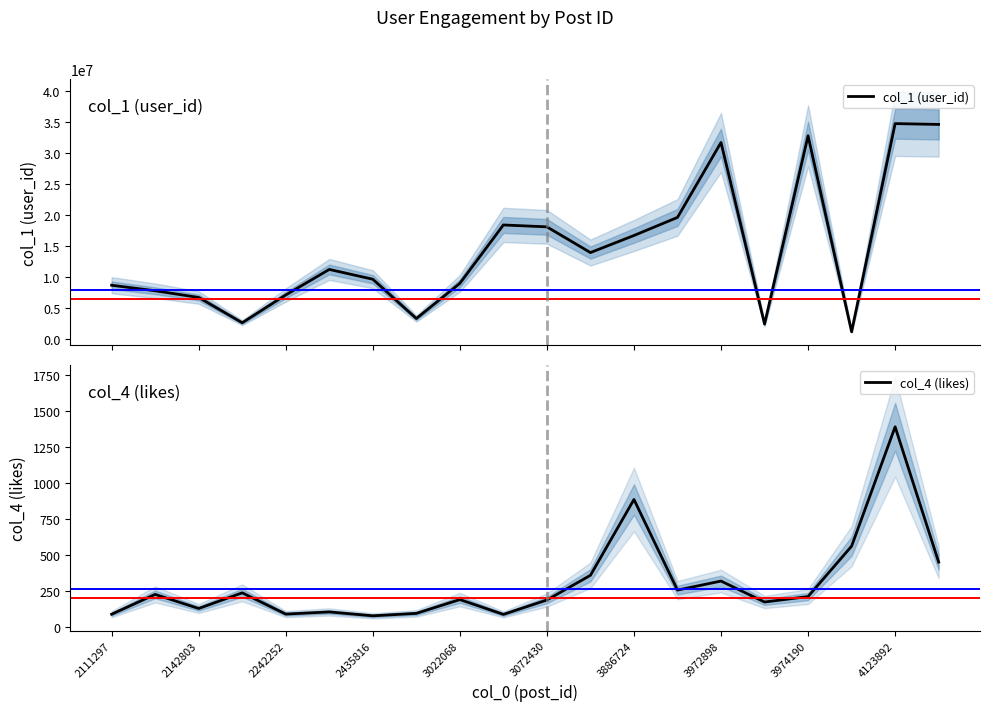

The value of col_4 (likes) at 2435816 is 75. True or false?

True